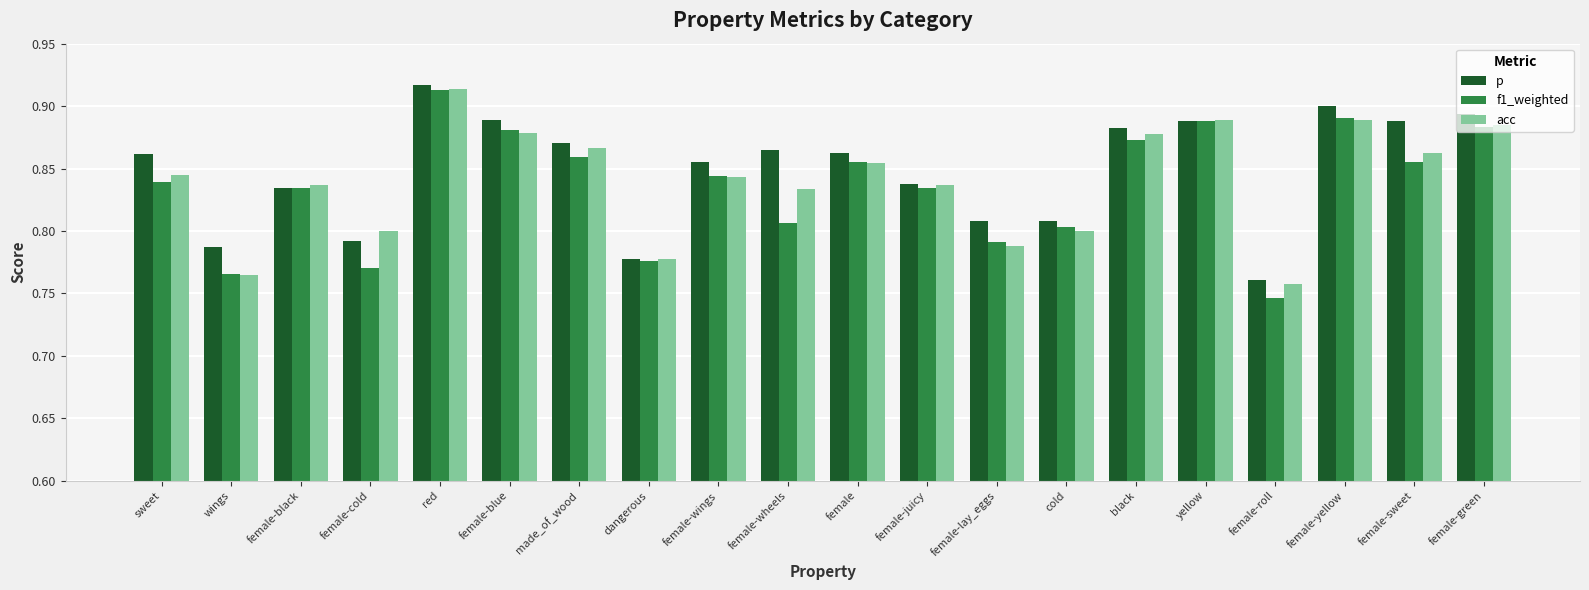

Which label corresponds to the smallest value in the chart?

female-roll